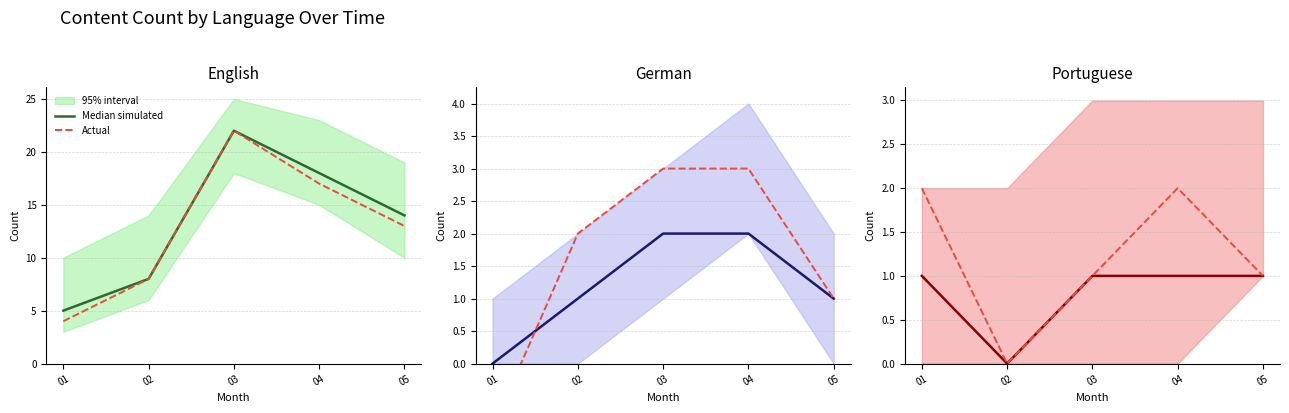

How many values in Median simulated are above zero?

4